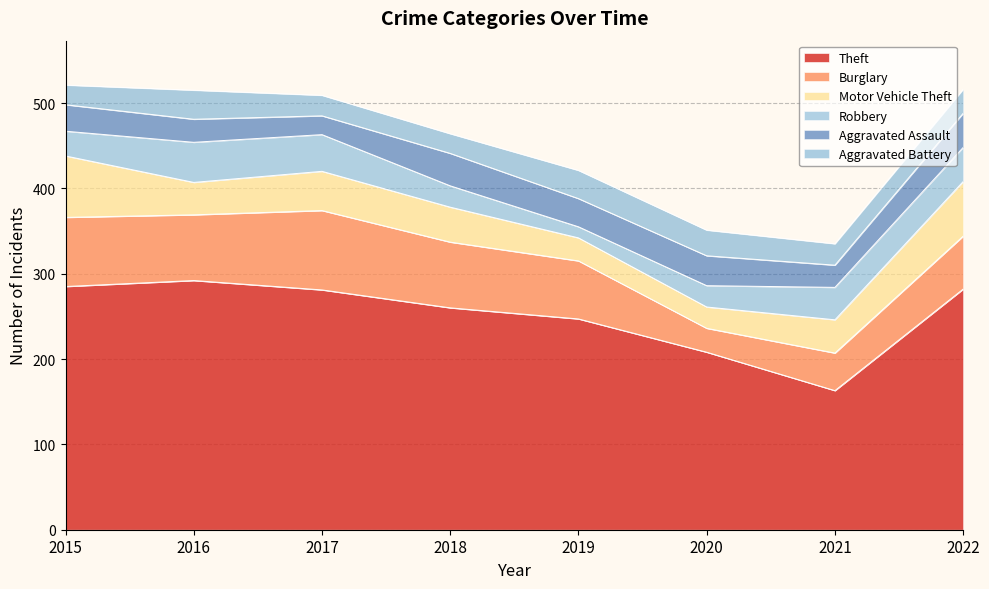

What are all the series names shown in the legend?

Theft, Burglary, Motor Vehicle Theft, Robbery, Aggravated Assault, Aggravated Battery